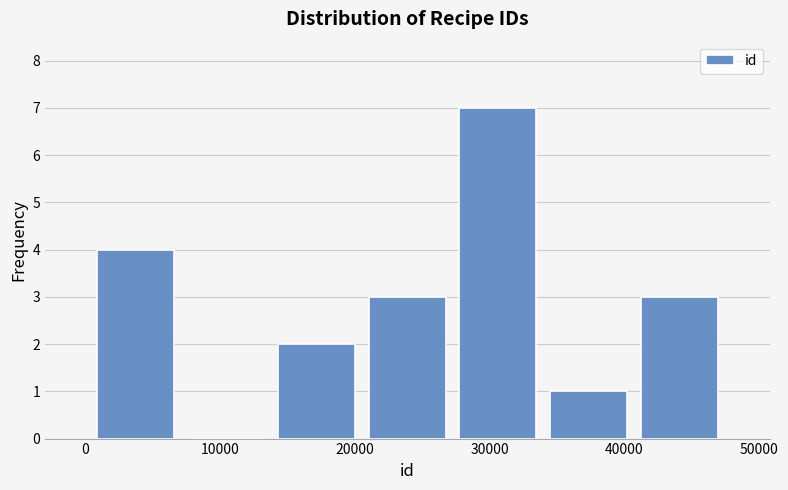

Reading left to right, transcribe this chart: for each bar, give the range it covers on the x-axis and its height. Neither the bar edges nor the heights are printed on the chart, so give them approximately, as read against the axes.

0 to 7000: 4
7000 to 14000: 0
14000 to 21000: 2
21000 to 27000: 3
27000 to 34000: 7
34000 to 41000: 1
41000 to 47000: 3